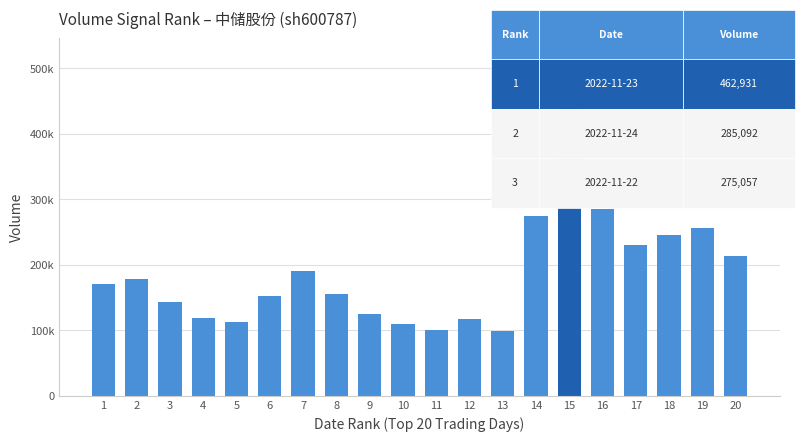

Where does the data first go above 170468?

2